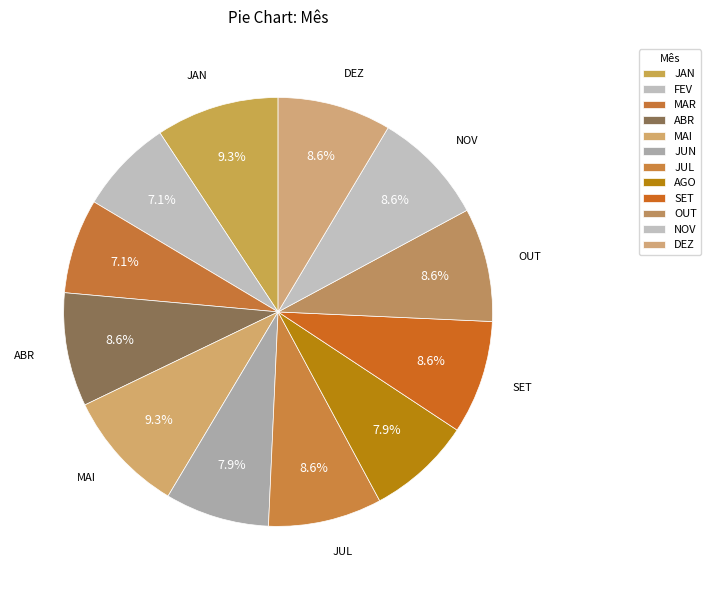

How many slices are in this pie chart?

12